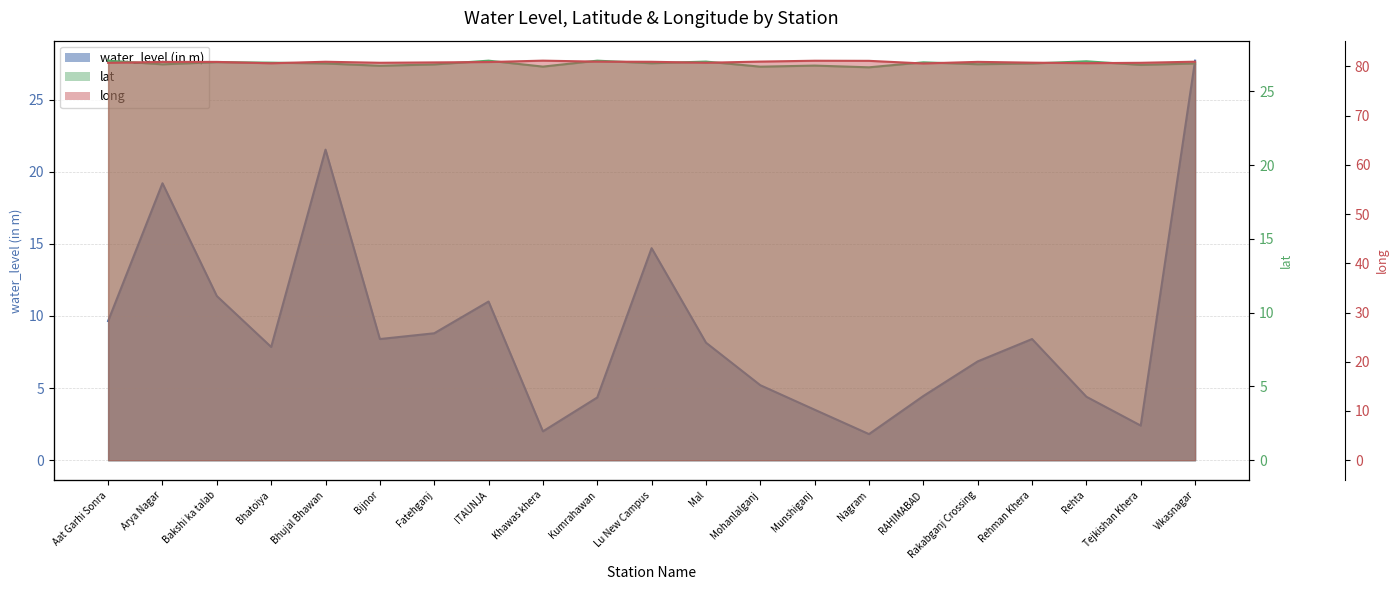

What is the smallest value displayed?

1.8